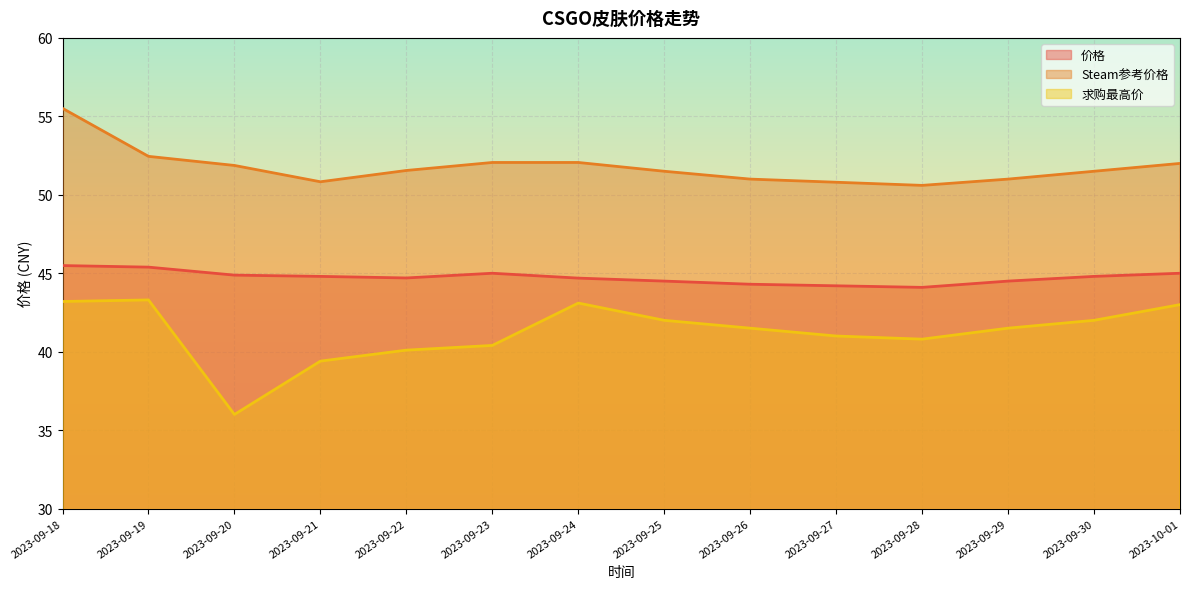

True or false: 求购最高价 and 价格 cross at least once.

False